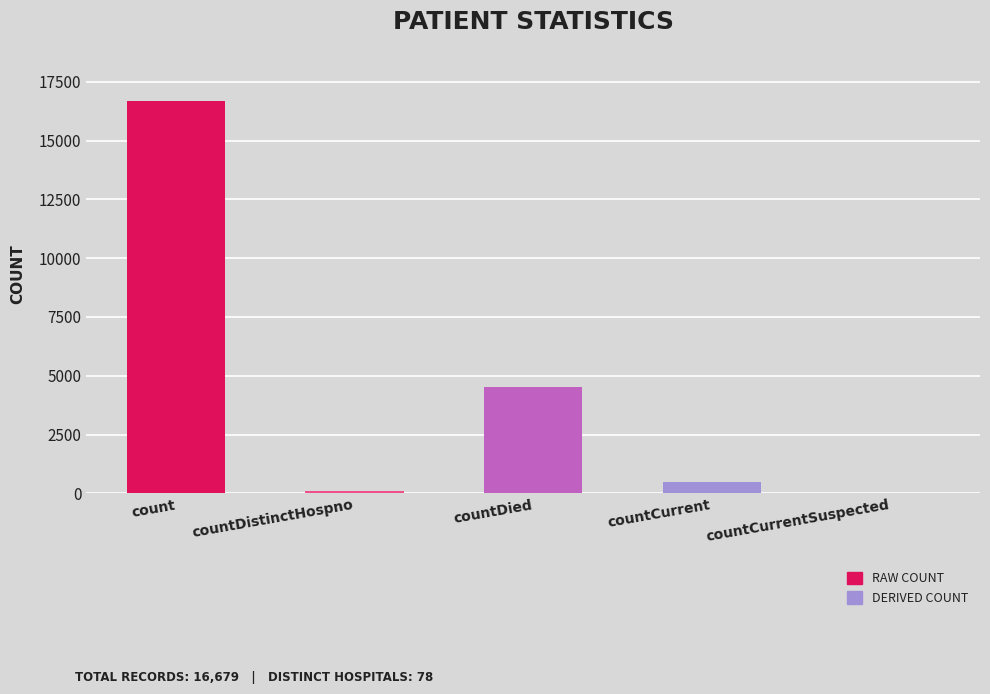

What is the change in value from countDistinctHospno to countCurrent?

+395